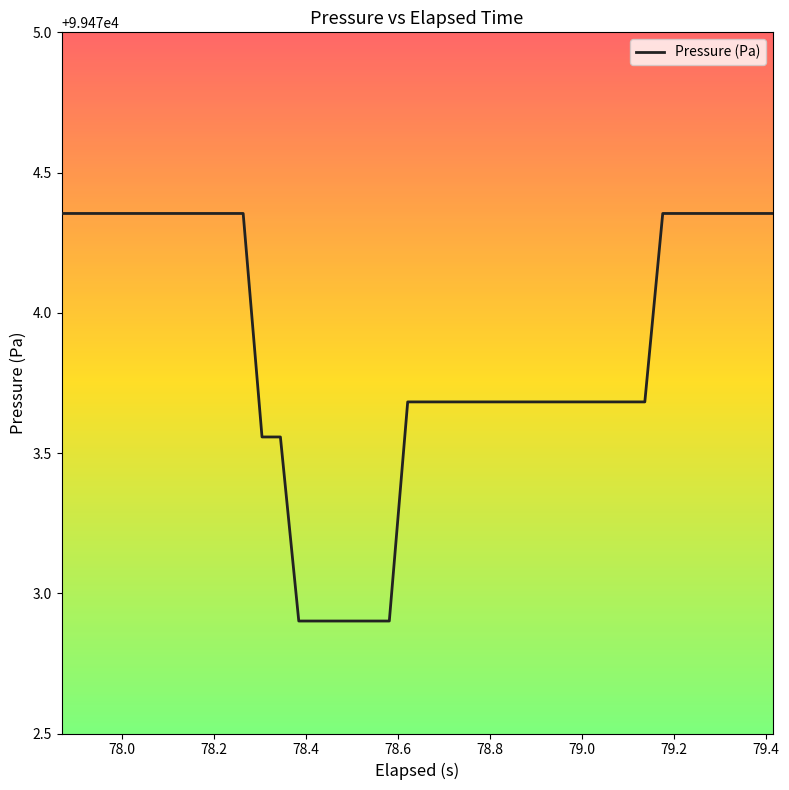

Does the chart have visible grid lines?

No